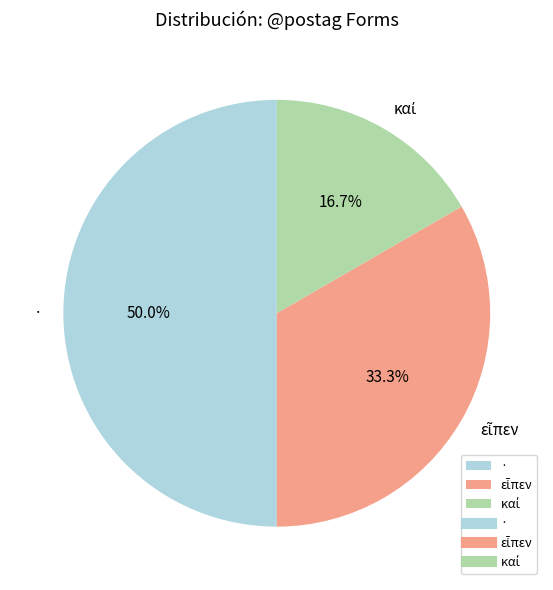

How many segments does this pie chart have?

3